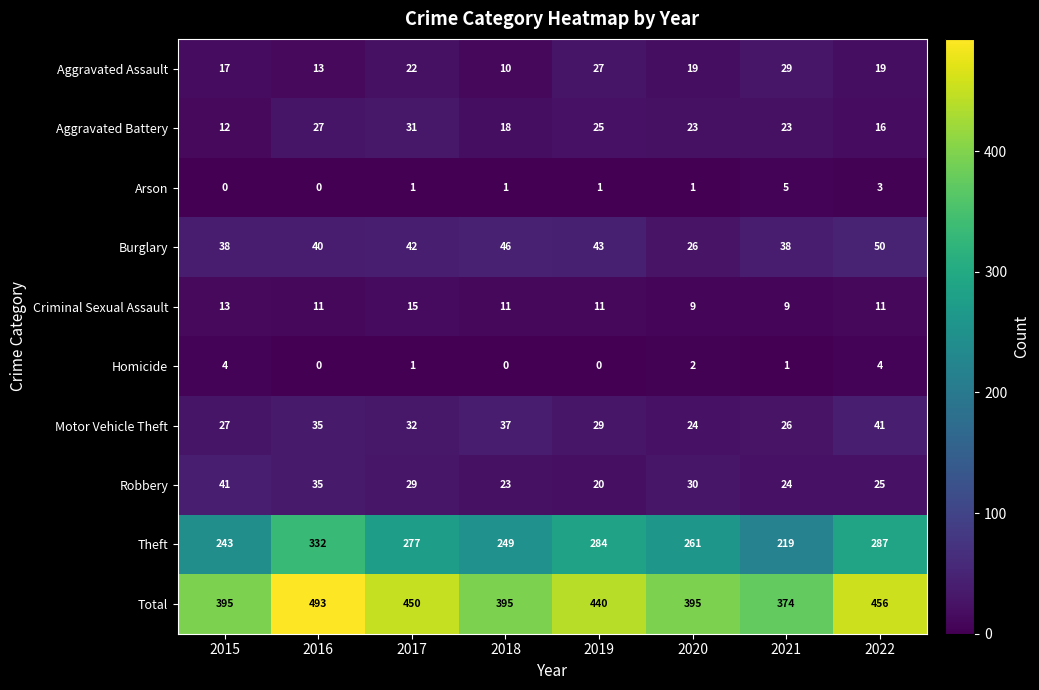

Which series has the largest range (max minus min)?

Total